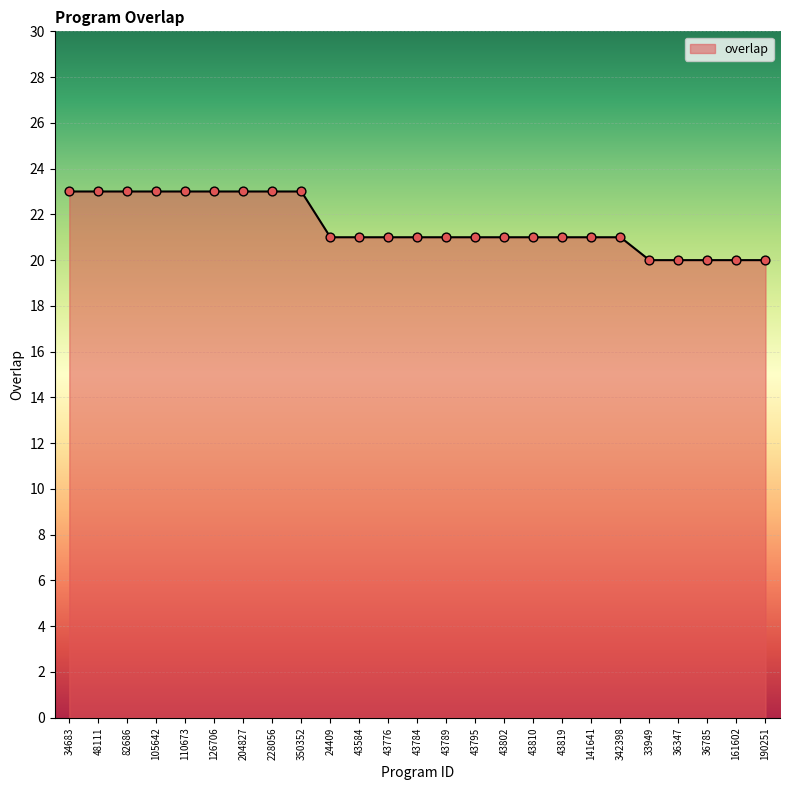

What is the change in value from 43802 to 161602?

-1